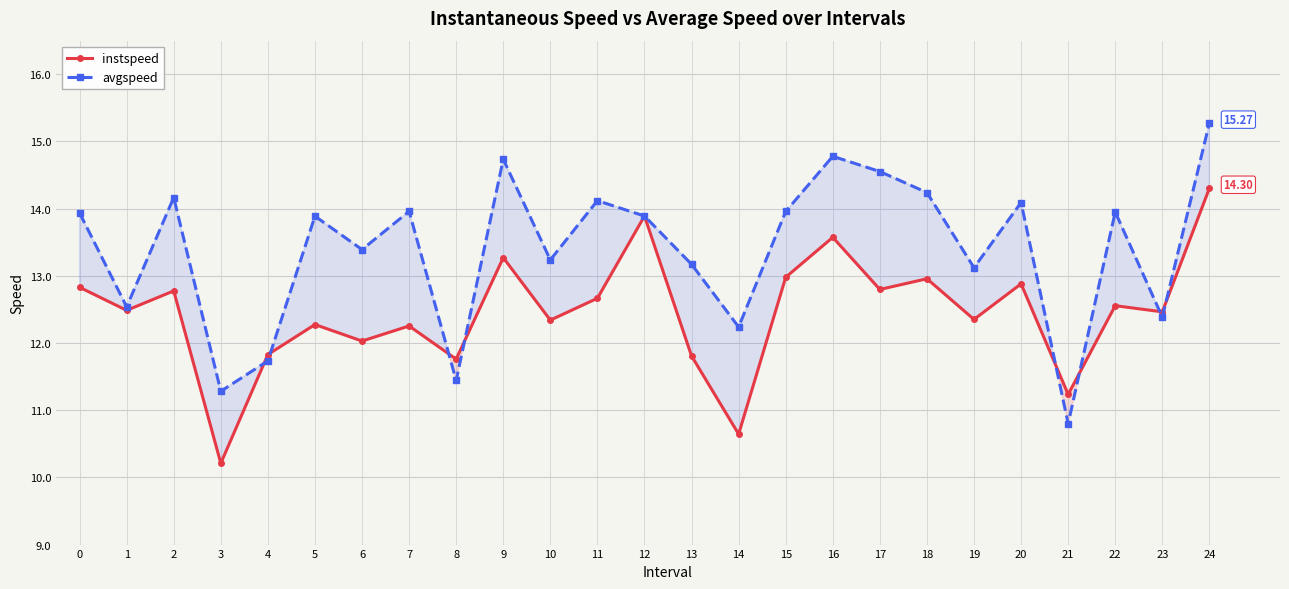

Reading right to left, what are all the values shown in this chart?

instspeed: 24=14.3	23=12.5	22=12.6	21=11.2	20=12.9	19=12.4	18=13.0	17=12.8	16=13.6	15=13.0	14=10.6	13=11.8	12=13.9	11=12.7	10=12.3	9=13.3	8=11.8	7=12.3	6=12.0	5=12.3	4=11.8	3=10.2	2=12.8	1=12.5	0=12.8
avgspeed: 24=15.3	23=12.4	22=13.9	21=10.8	20=14.1	19=13.1	18=14.2	17=14.6	16=14.8	15=14.0	14=12.2	13=13.2	12=13.9	11=14.1	10=13.2	9=14.7	8=11.4	7=14.0	6=13.4	5=13.9	4=11.7	3=11.3	2=14.2	1=12.5	0=13.9